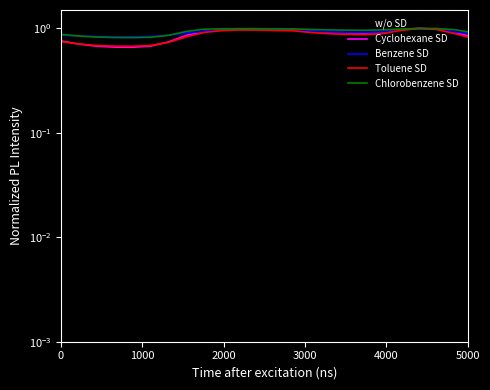

What is the minimum value shown in the chart?

0.7